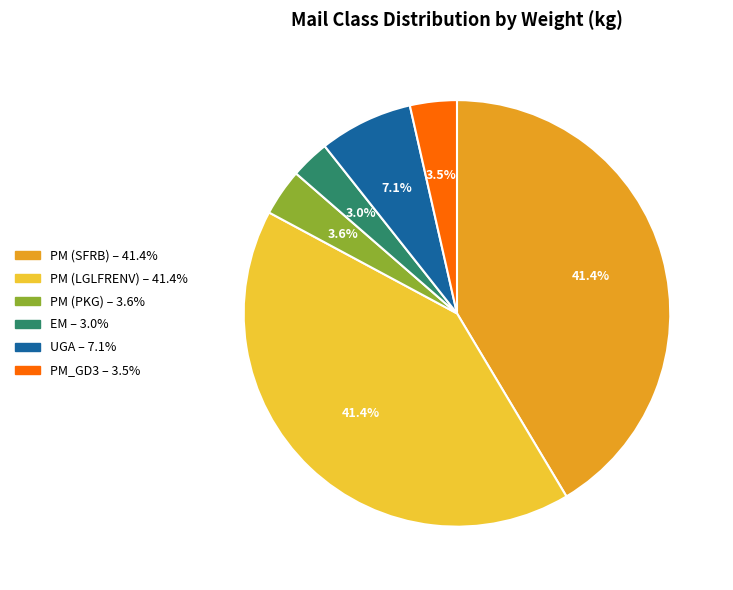

Is there any slice that represents more than half of the pie?

No